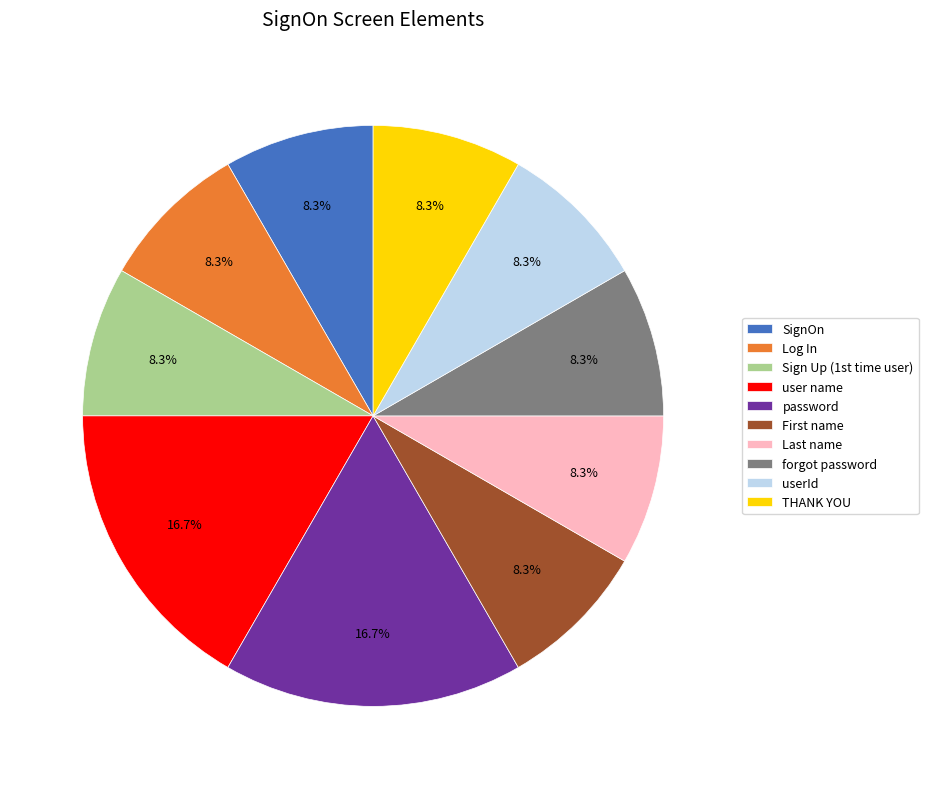

To the nearest percent, what is the average slice percentage?

10%